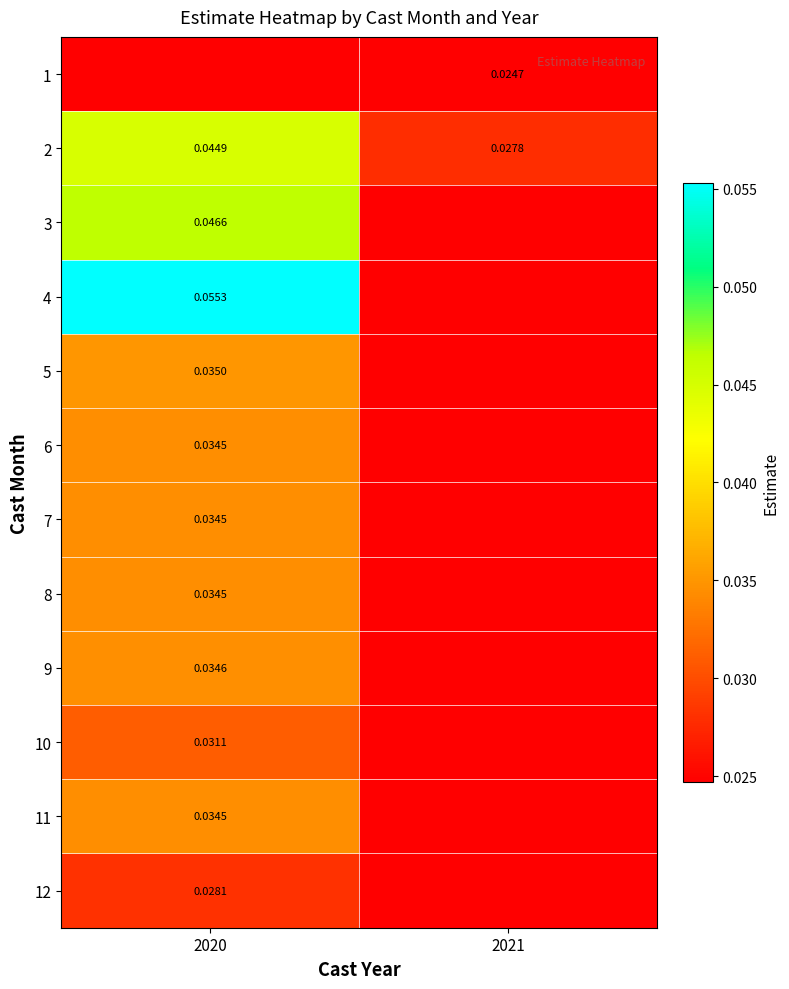

Is the value of 5 at 2020 greater than the value of 4 at 2020?

No